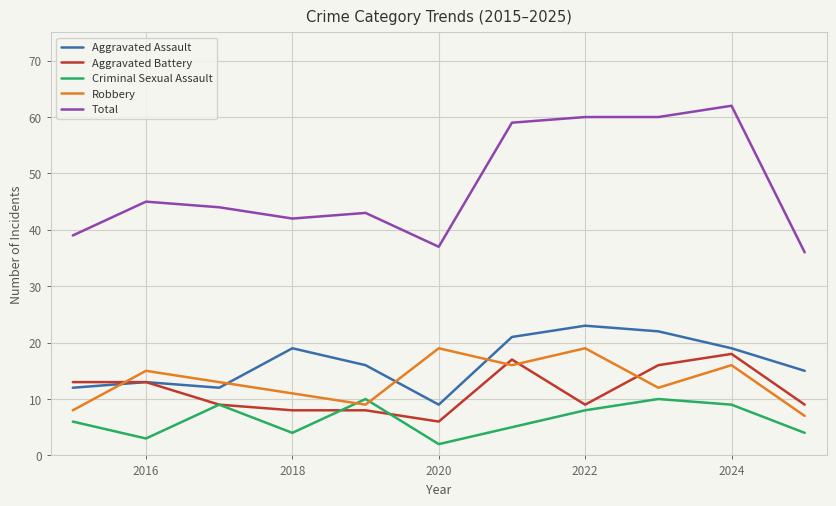

Reading right to left, extract all data points from this chart.

Aggravated Assault: 15	19	22	23	21	9	16	19	12	13	12
Aggravated Battery: 9	18	16	9	17	6	8	8	9	13	13
Criminal Sexual Assault: 4	9	10	8	5	2	10	4	9	3	6
Robbery: 7	16	12	19	16	19	9	11	13	15	8
Total: 36	62	60	60	59	37	43	42	44	45	39